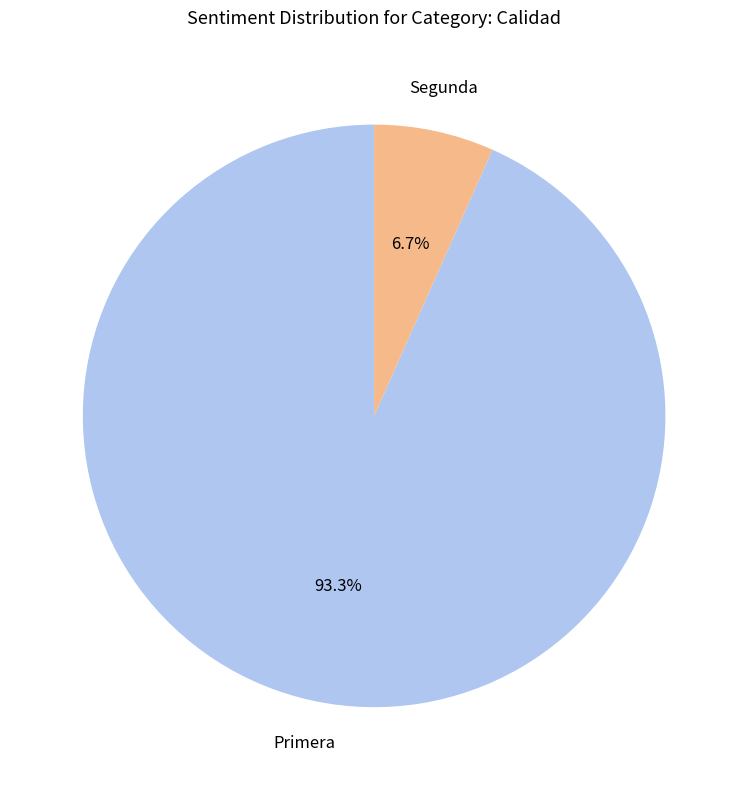

Is there any slice that represents more than half of the pie?

Yes